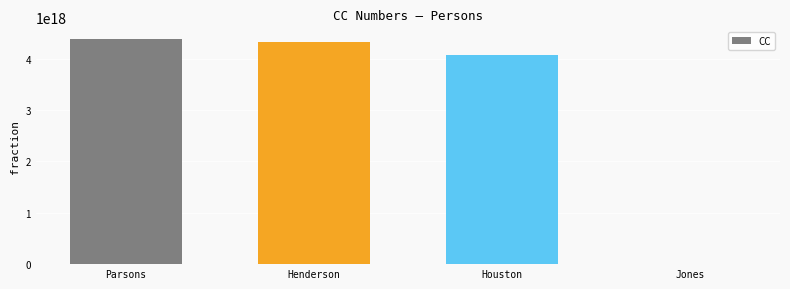

Does the chart contain stacked bars?

No